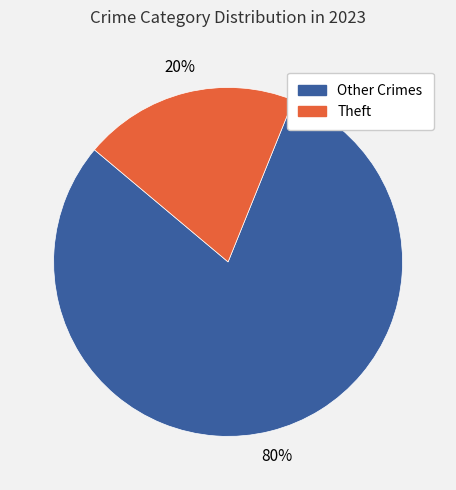

Count the number of slices in the pie.

2